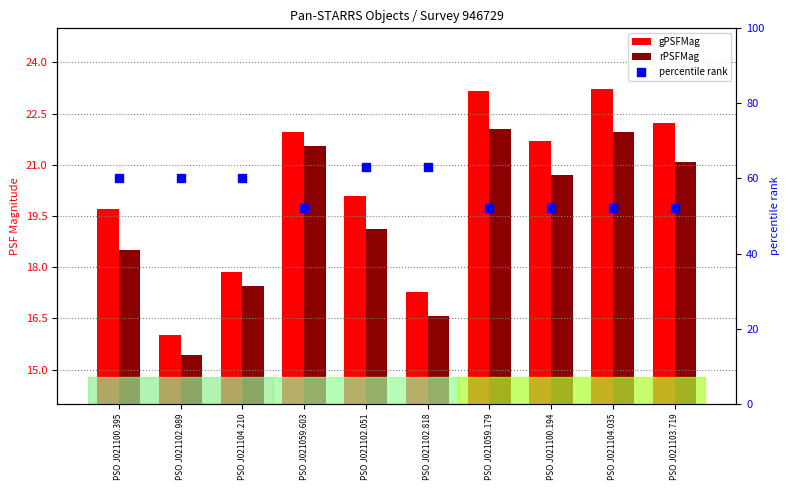

Which series reaches the minimum Y coordinate?

rPSFMag